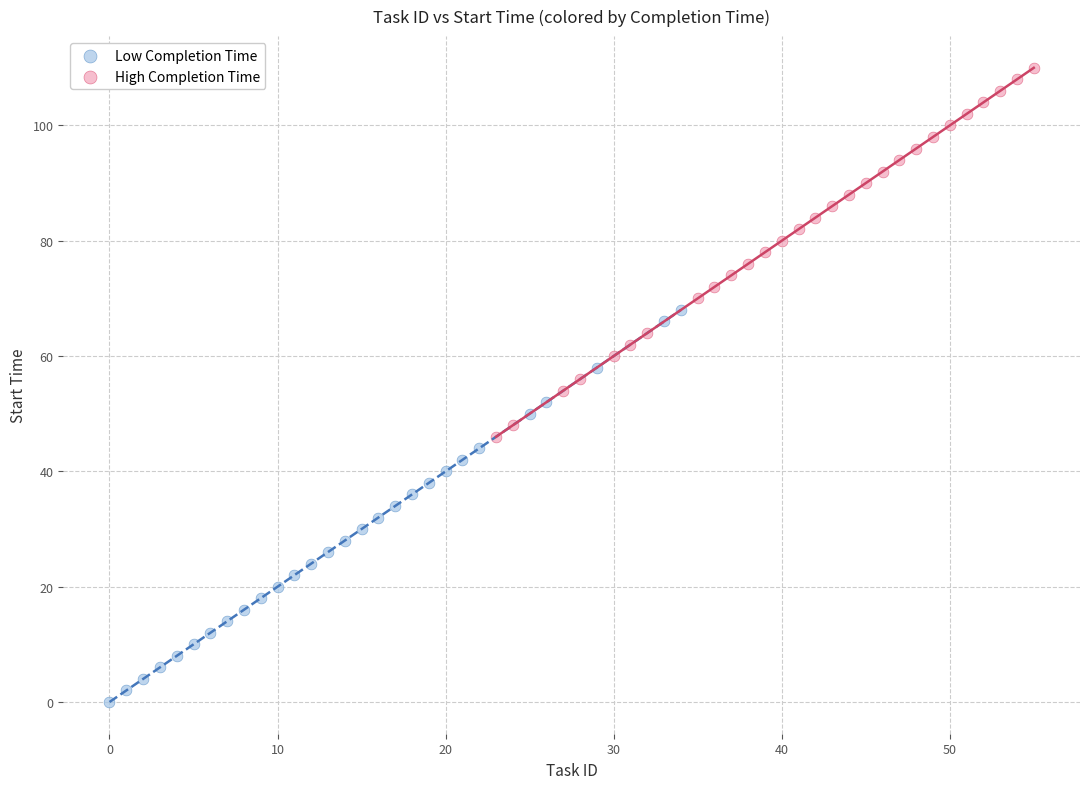

Which series contains the lowest Y value?

Low Completion Time